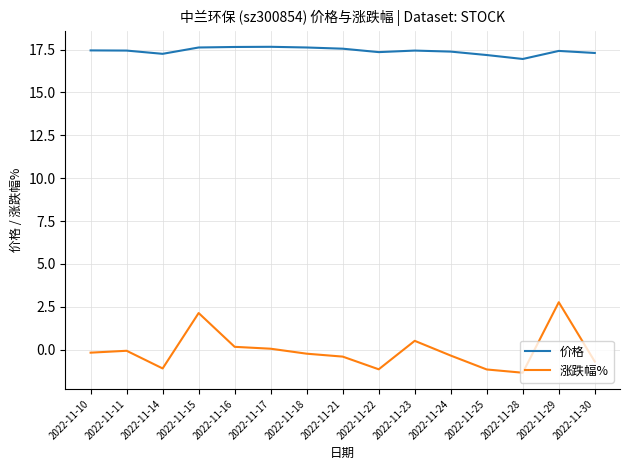

Which series has the largest range (max minus min)?

涨跌幅%